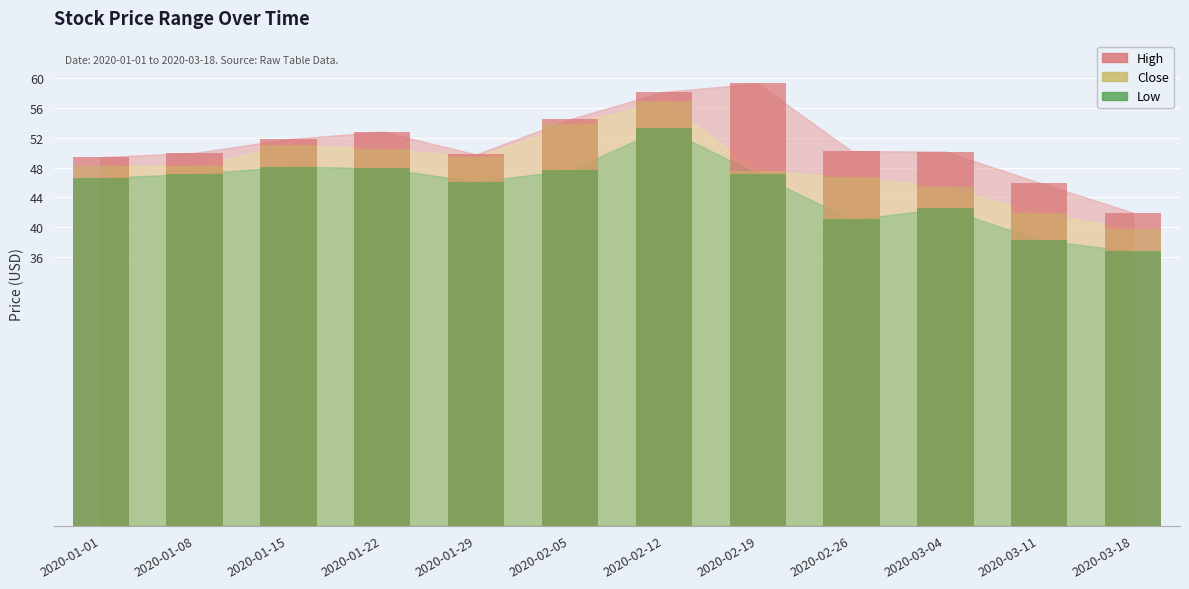

Does the chart contain any negative values?

No